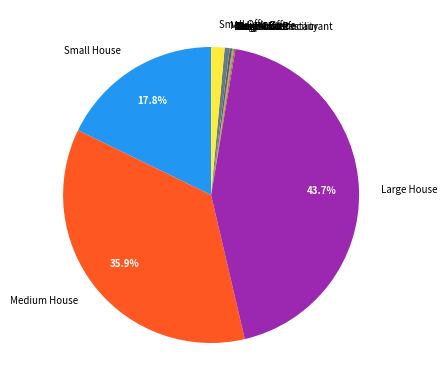

True or false: Small Office accounts for 12% of the total.

False